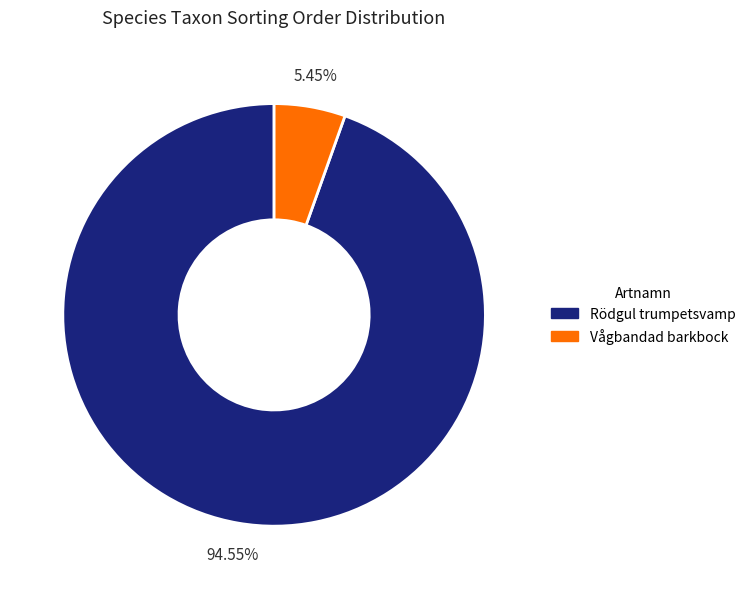

Count the number of slices in the pie.

2